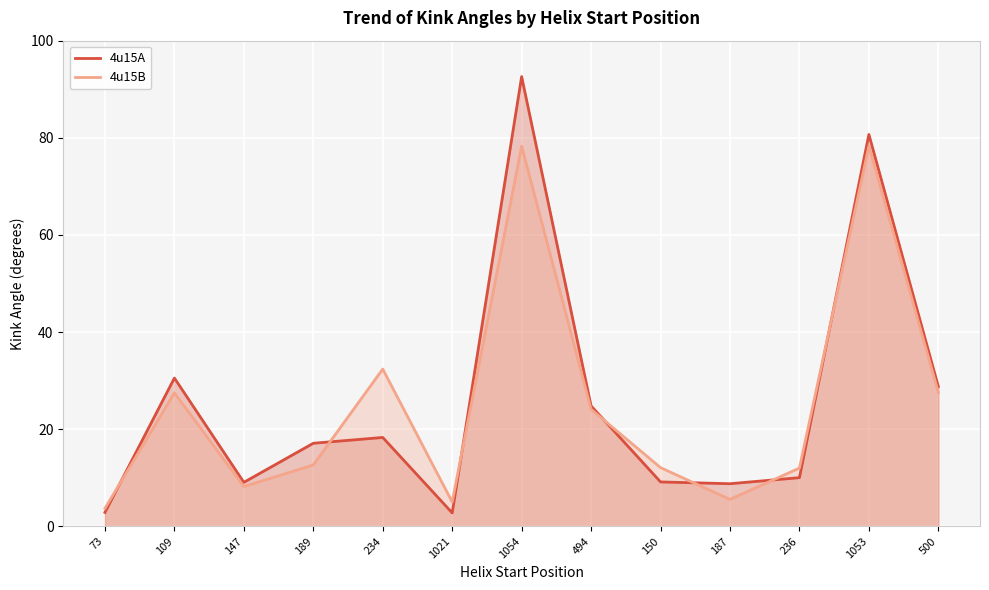

How many intersections are there between 4u15A and 4u15B?

7